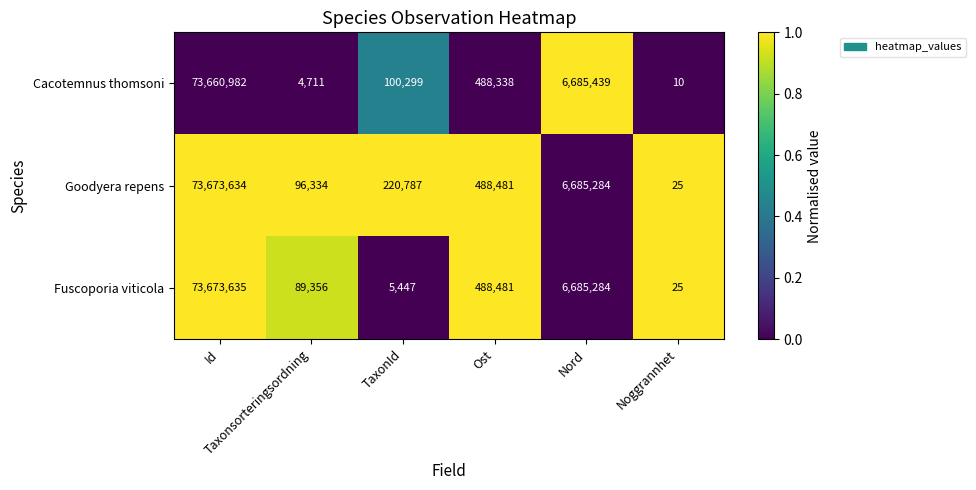

Which series has the largest total across all categories?

Goodyera repens